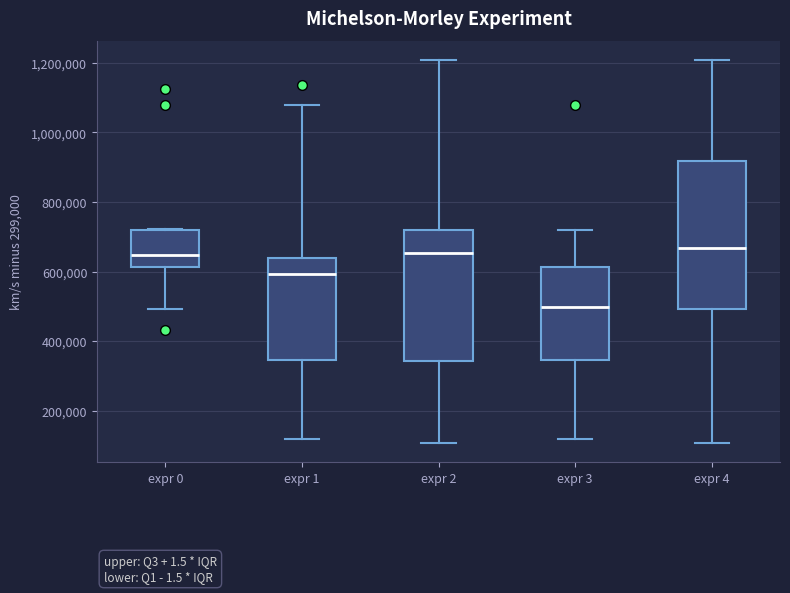

Where is the upper edge of the box for expr 0 on the y-axis? The values are not printed on the chart, so give them approximately, as read against the axis.

720000